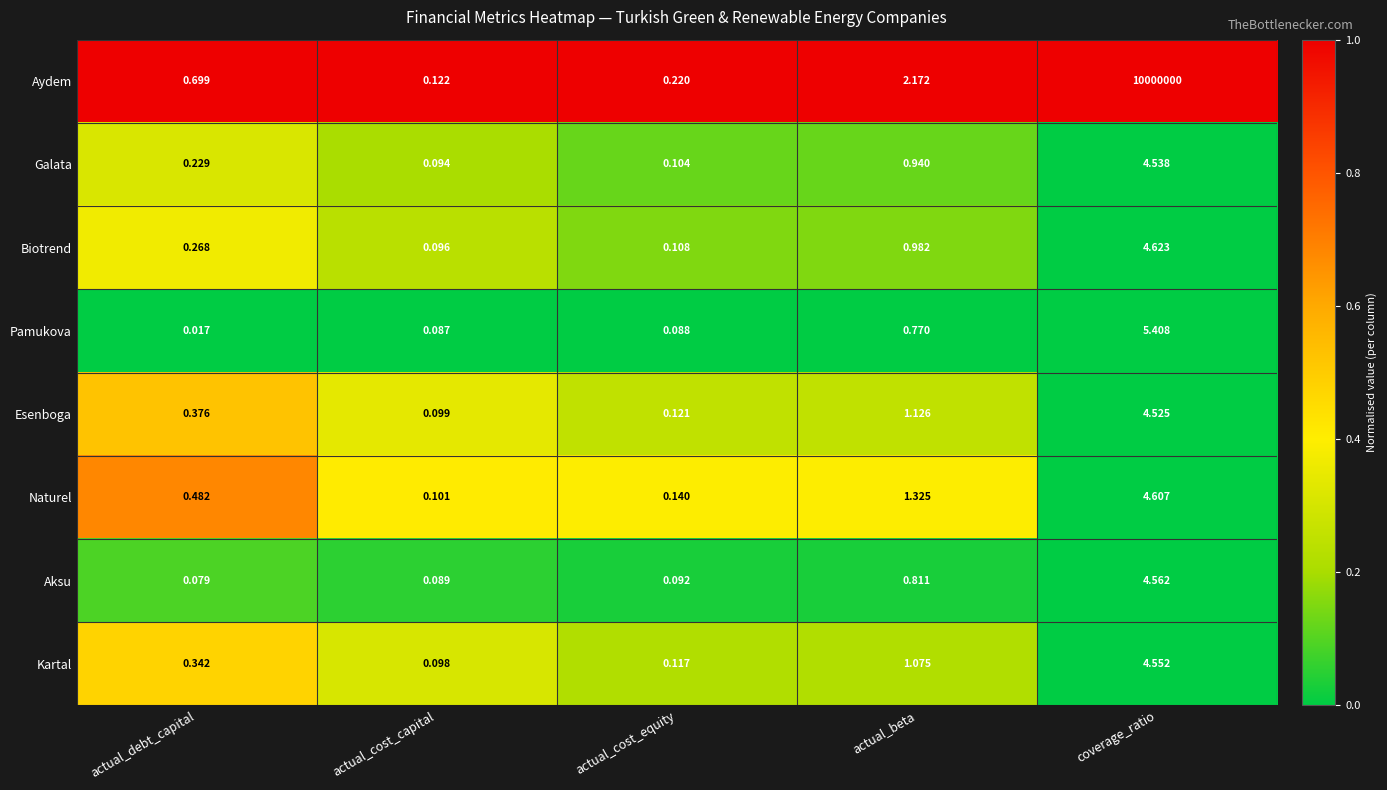

Where is Galata nearest to the value 2?

actual_beta